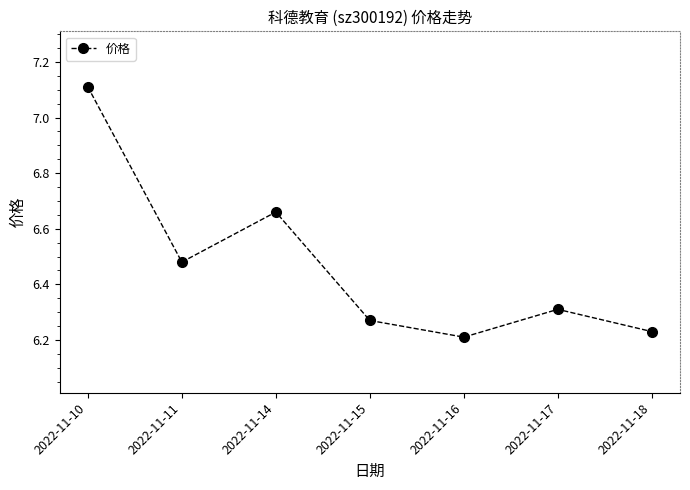

Where is the first local maximum?

2022-11-14